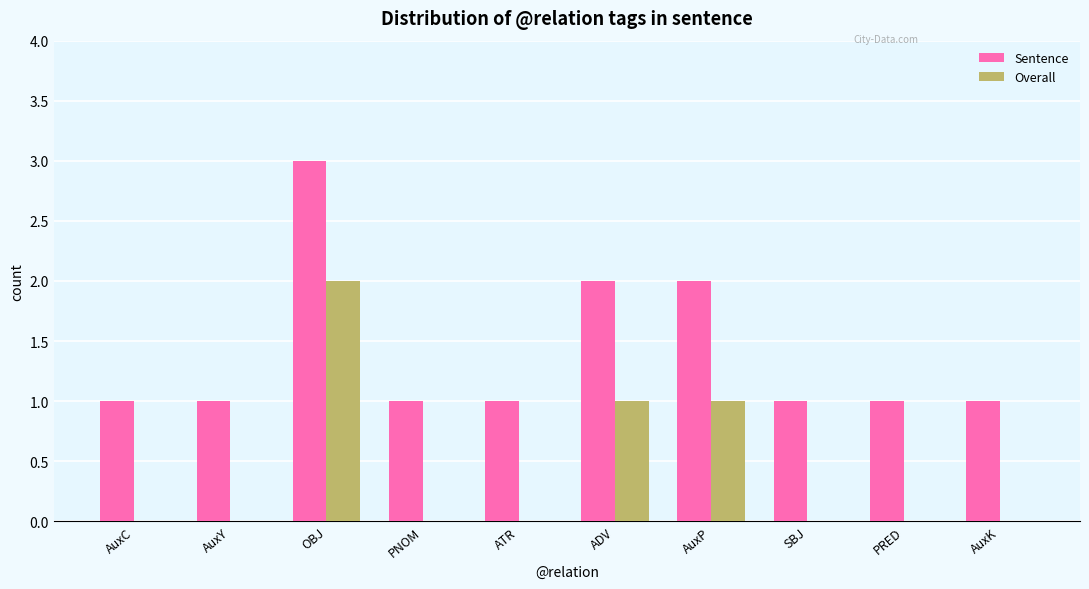

Which category has the highest value in the Sentence series?

OBJ